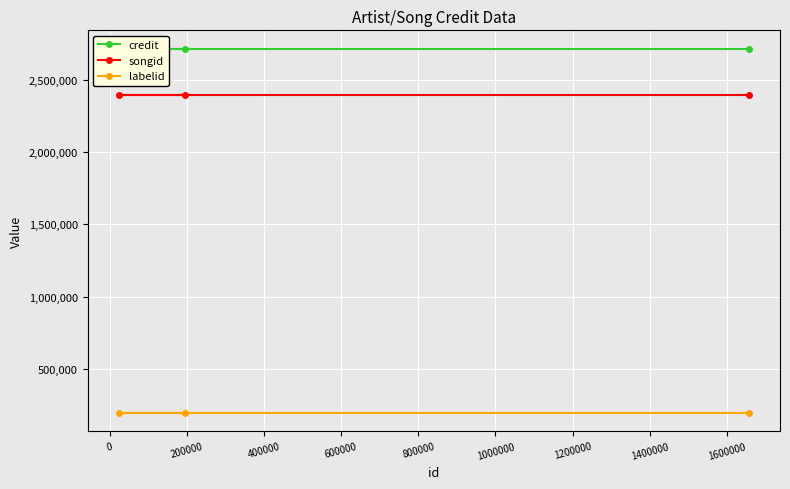

What is the value of the labelid point at the 3rd from the left?

194893